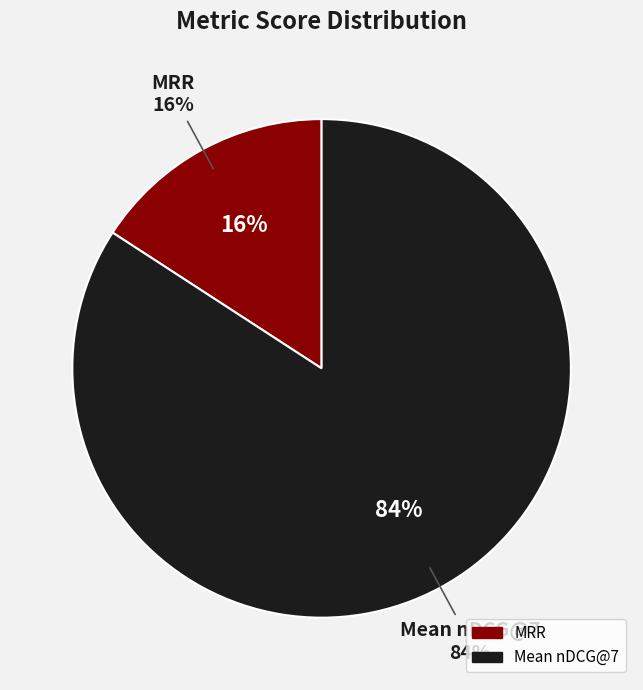

To the nearest percent, what is the difference between the largest and smallest slice percentages?

68%